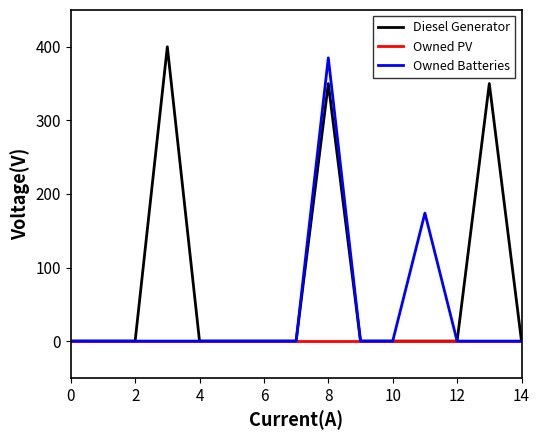

Rank the series by their average value, from highest to lowest.

Diesel Generator, Owned Batteries, Owned PV